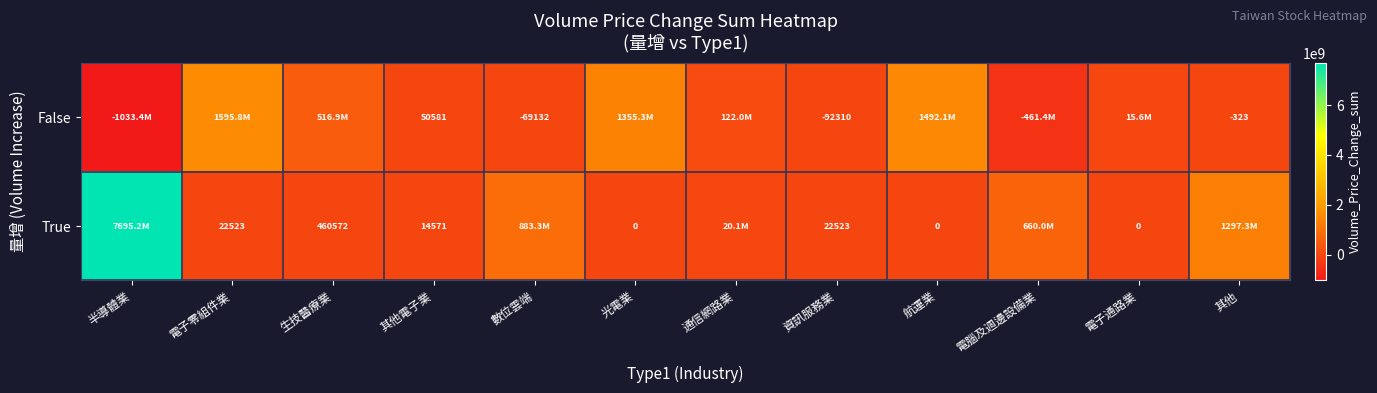

The False series shows -323 at 其他. True or false?

True